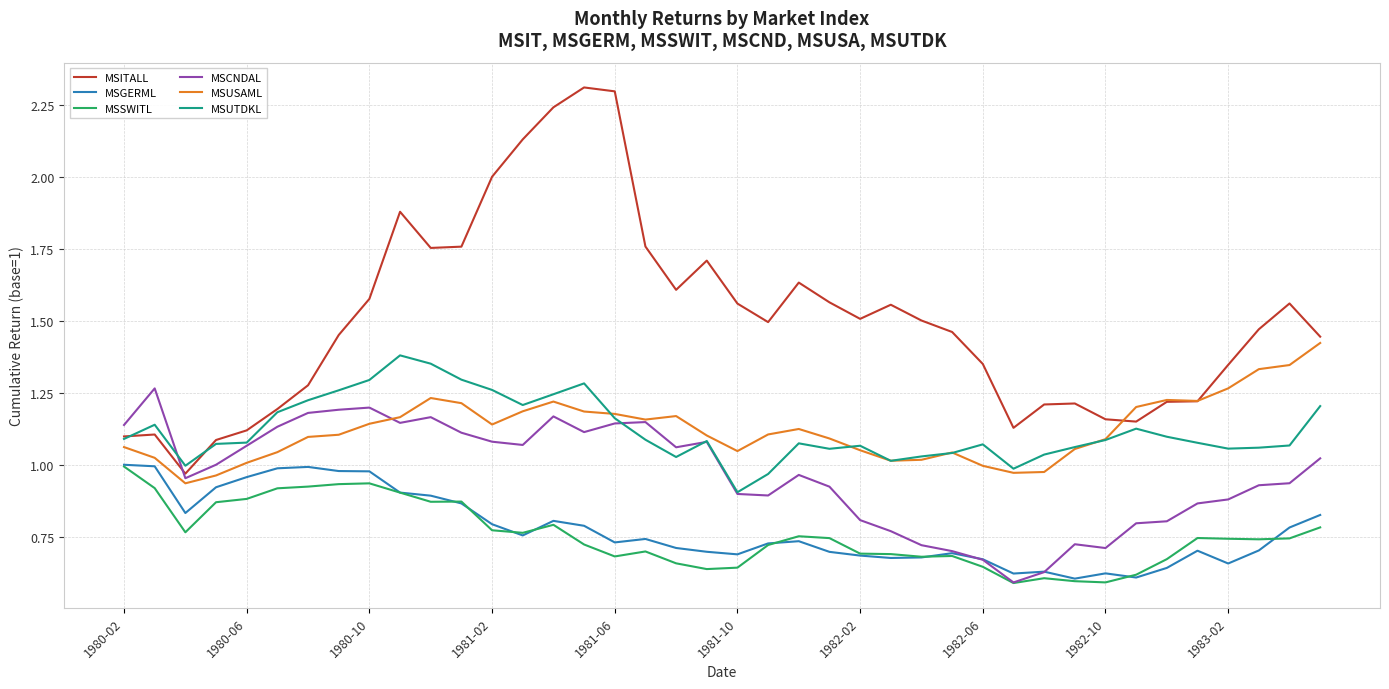

What is the greatest value displayed?

2.3